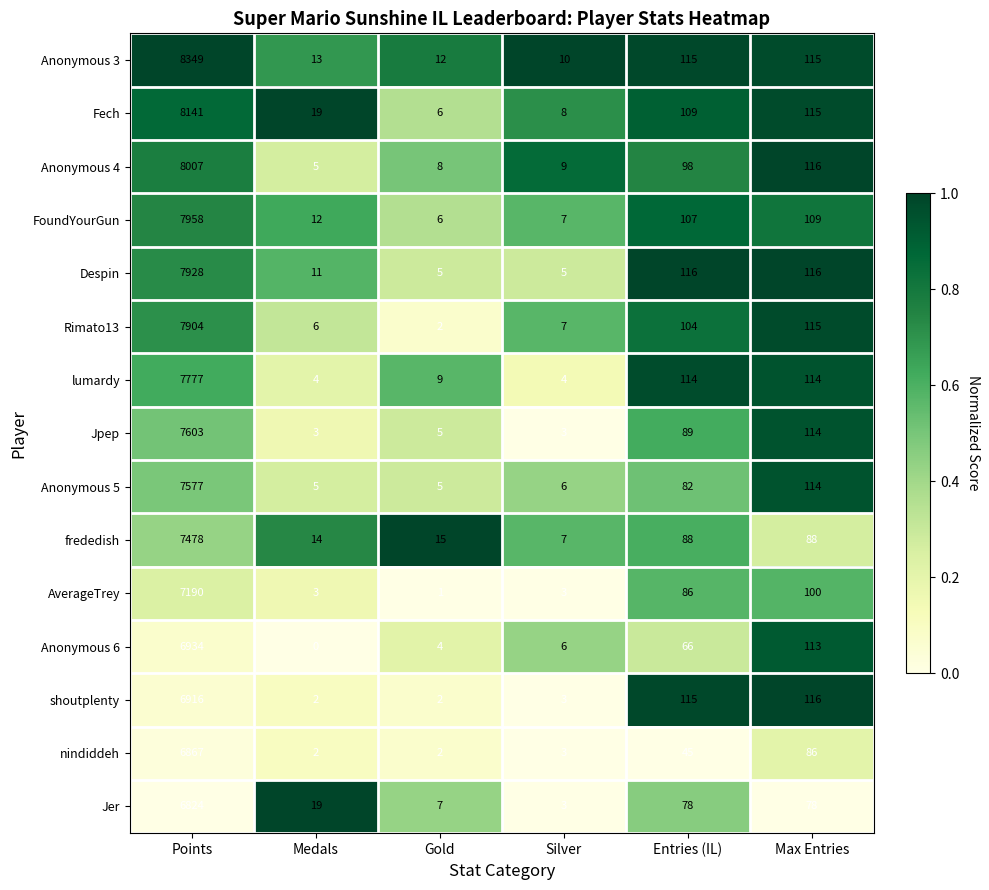

What is the average value of the Anonymous 3 series?

1436